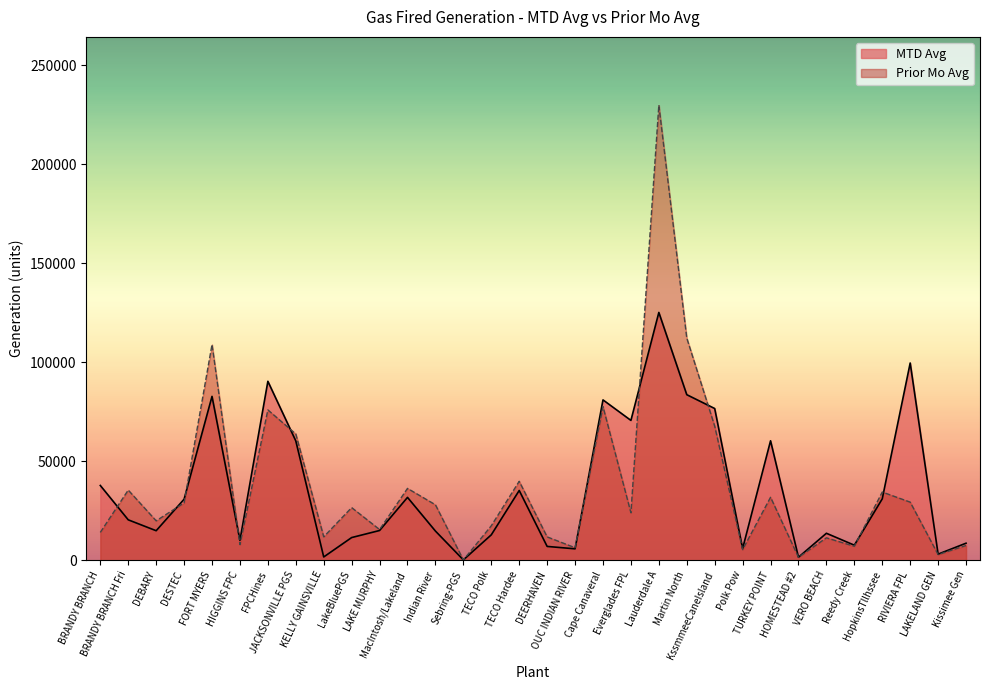

Which has a higher value, Sebring-PGS or VERO BEACH?

VERO BEACH